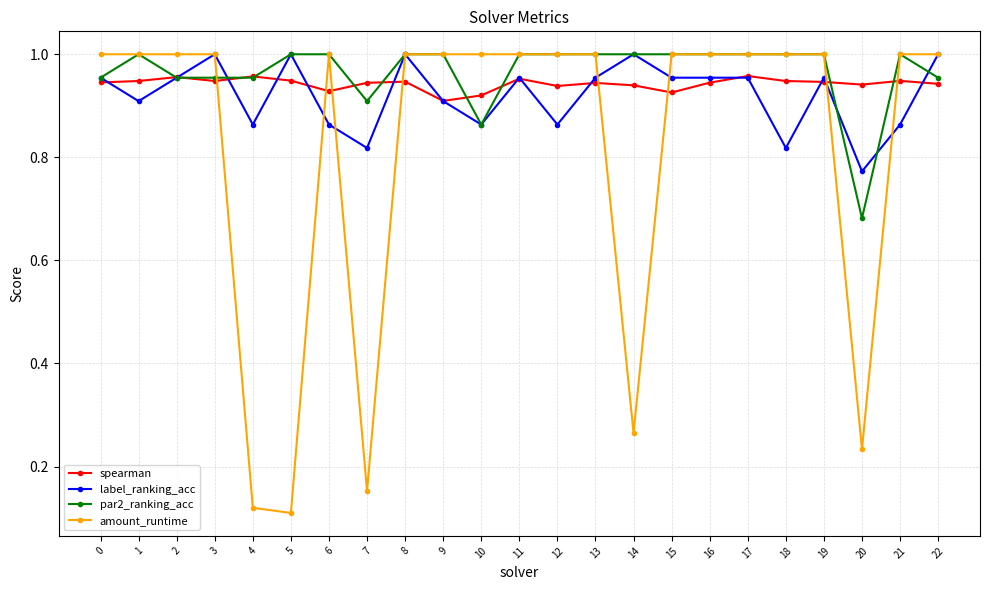

True or false: par2_ranking_acc has more than 1 points higher than both neighbors.

True